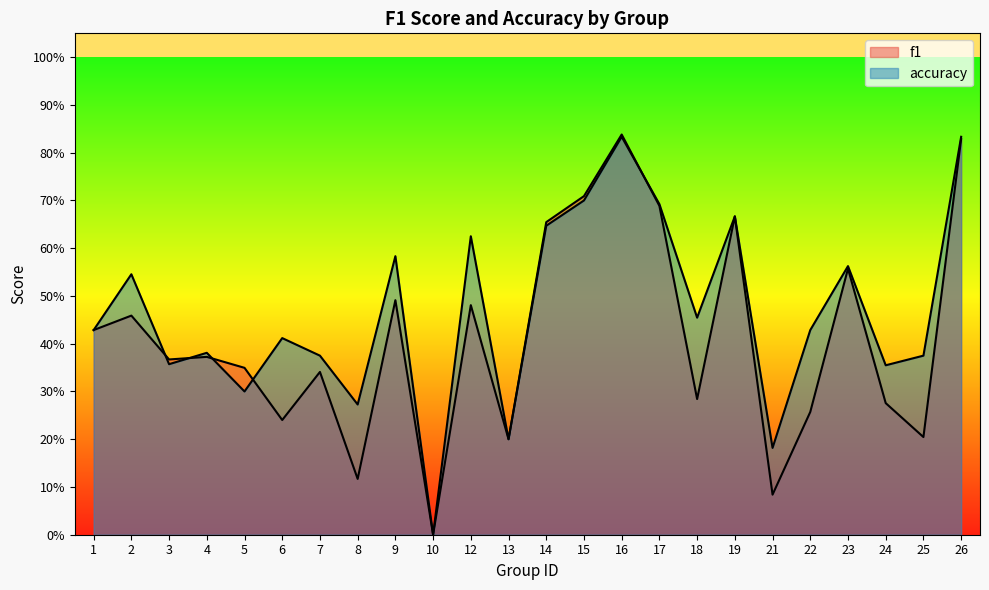

The f1 series shows 0.0 at 10. True or false?

True